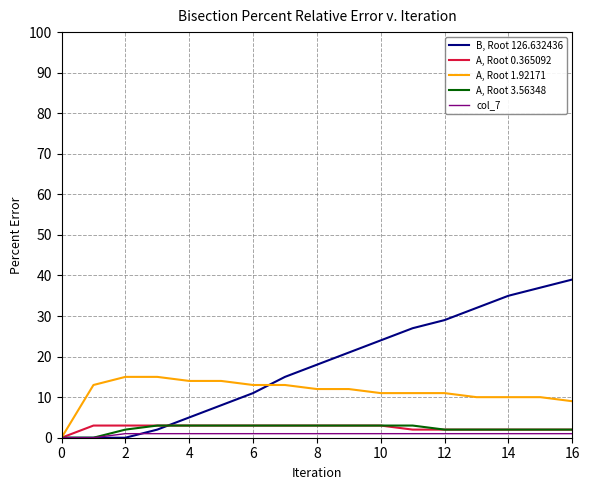

Which series ends up on top after the final intersection of B, Root 126.632436 and A, Root 3.56348?

B, Root 126.632436